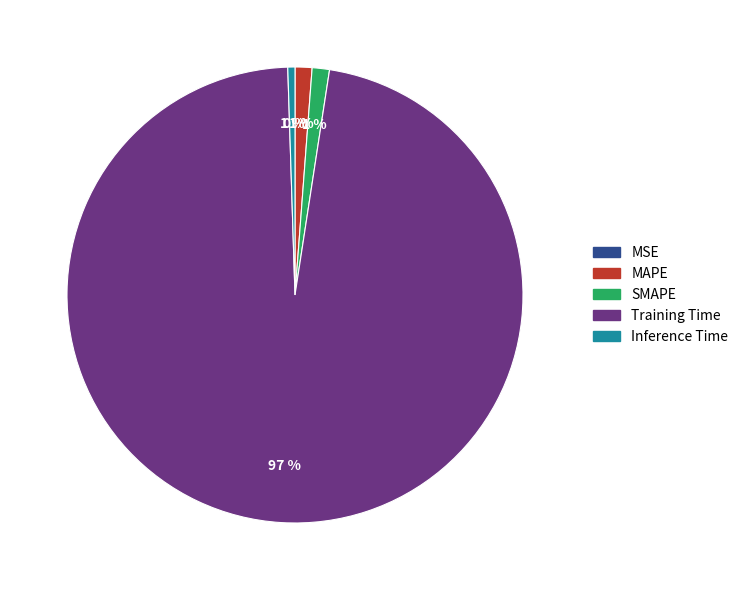

What is the majority slice?

Training Time